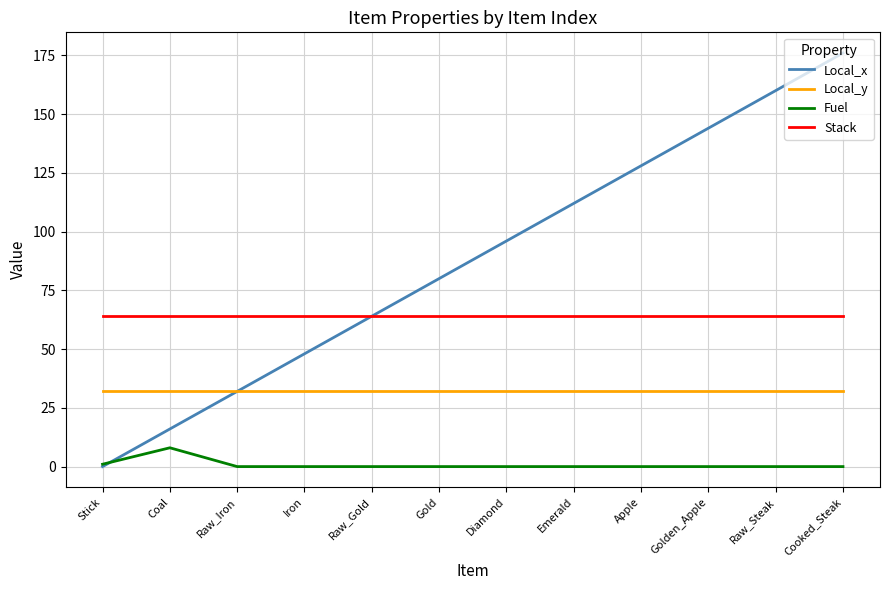

At which category is the sum across all series the highest?

Cooked_Steak